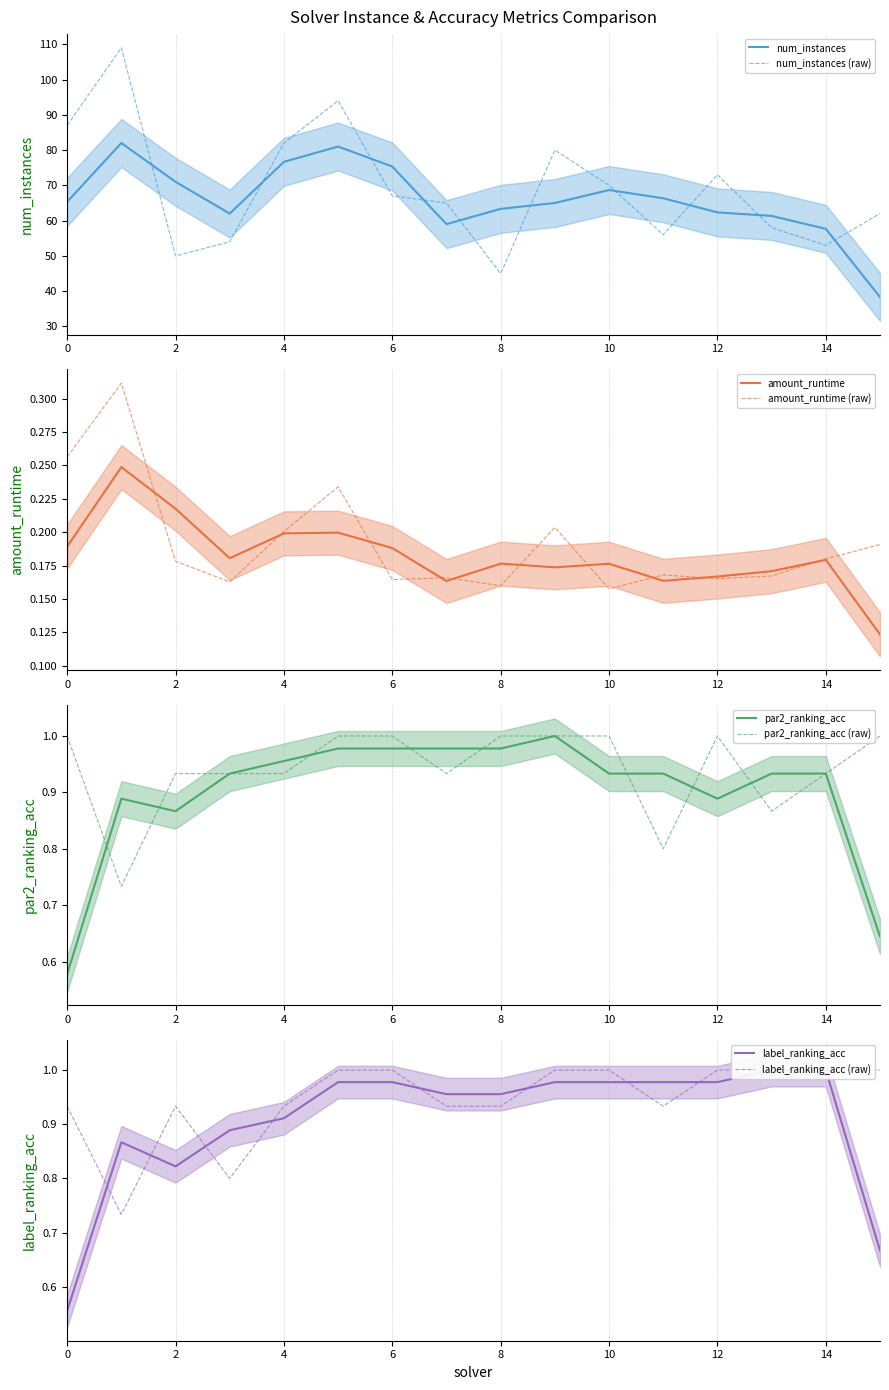

True or false: label_ranking_acc has more than 0 interior local peaks.

True